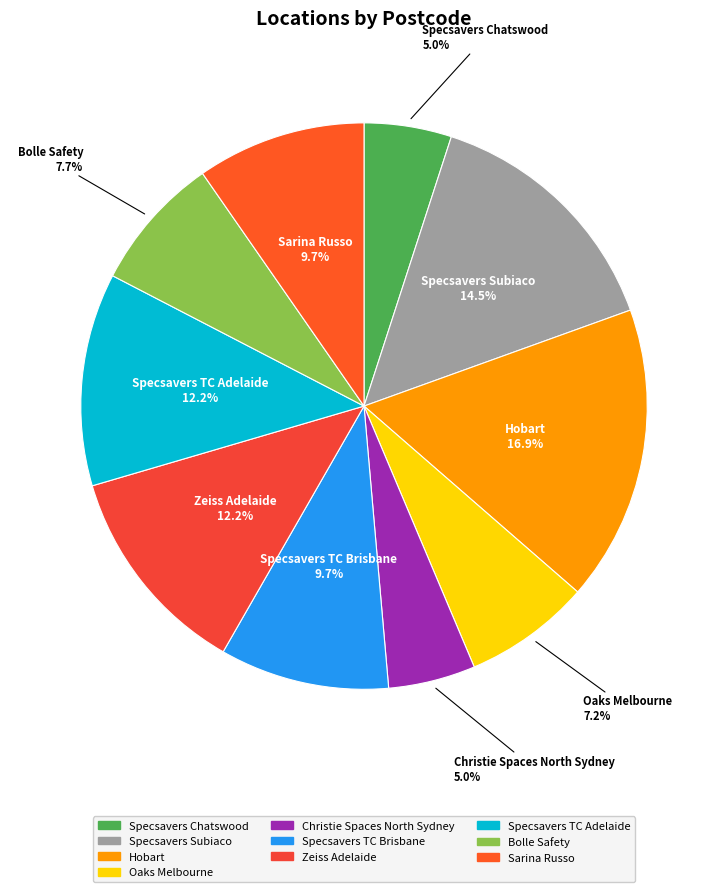

Approximately how many times larger is the value at Specsavers Subiaco compared to Specsavers Chatswood?

2.9